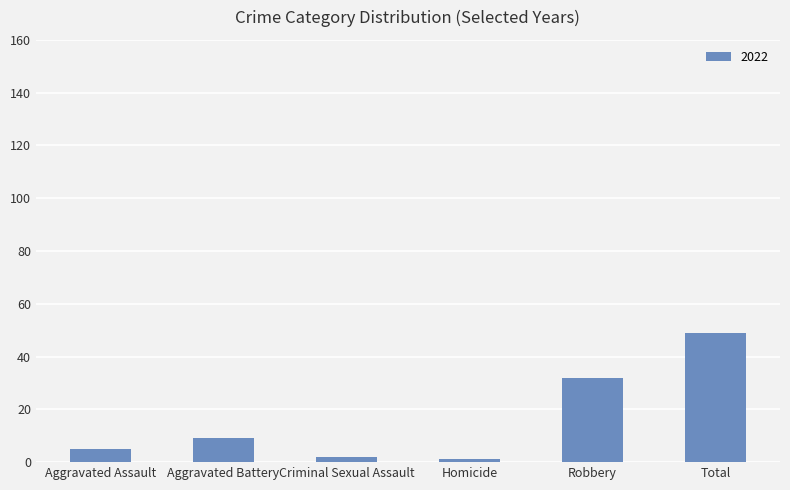

What is the maximum value shown in the chart?

49